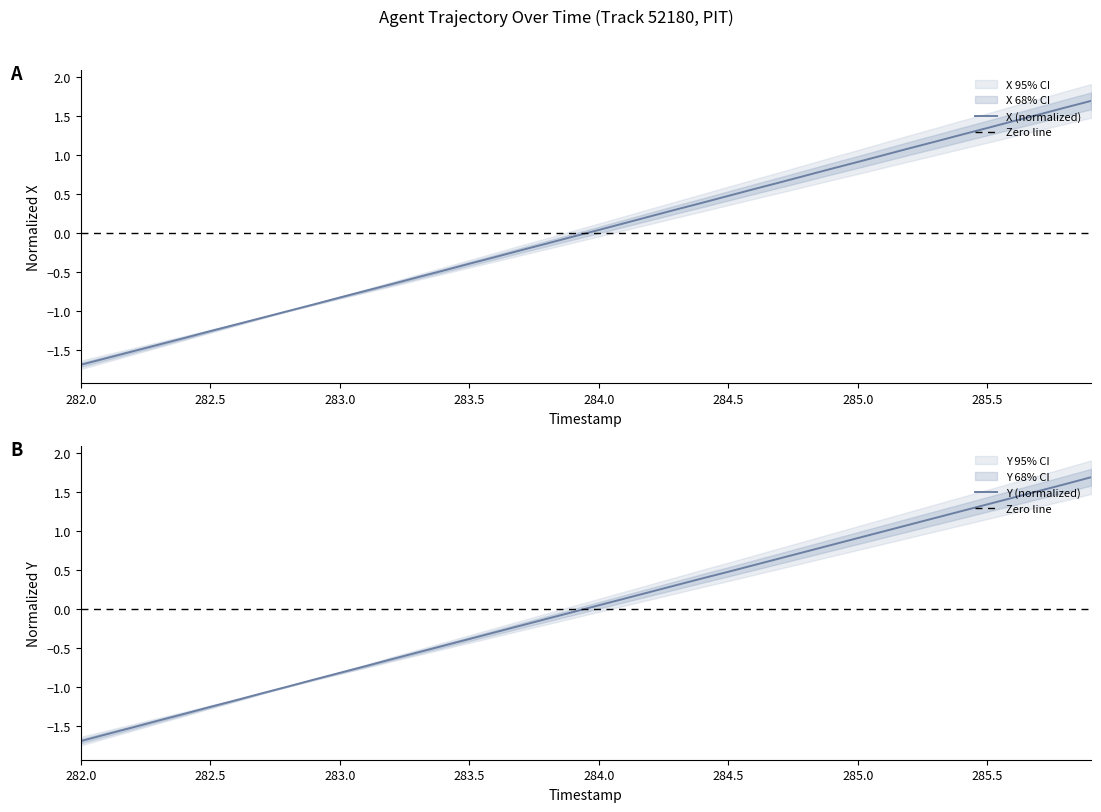

At which label does X (normalized) reach its minimum?

282.0